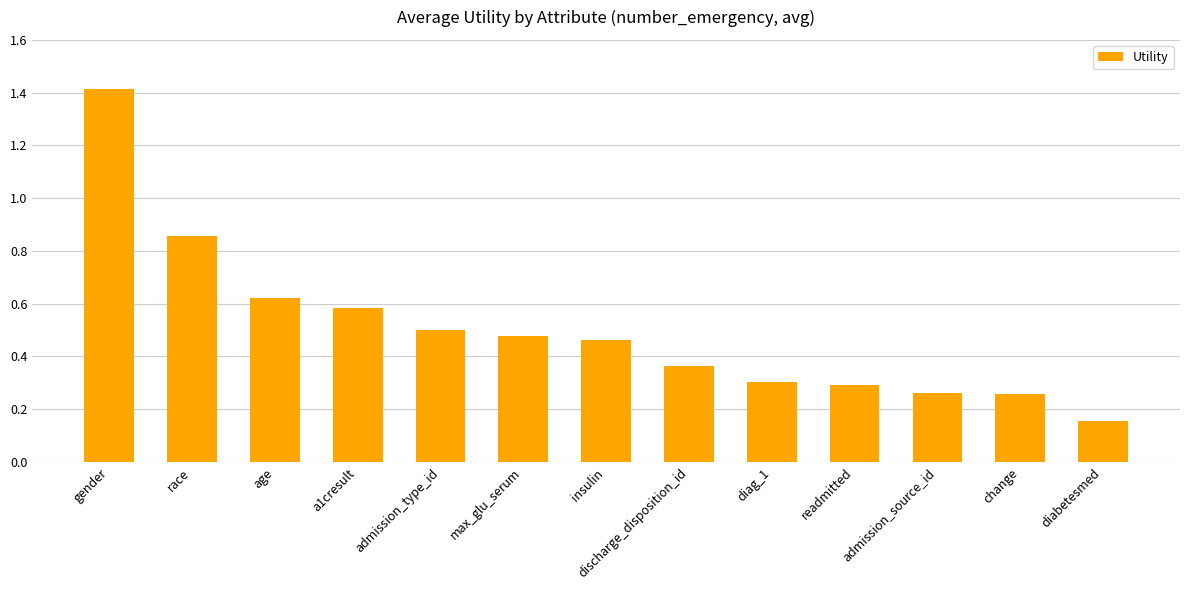

What is the sum of all values?

6.5